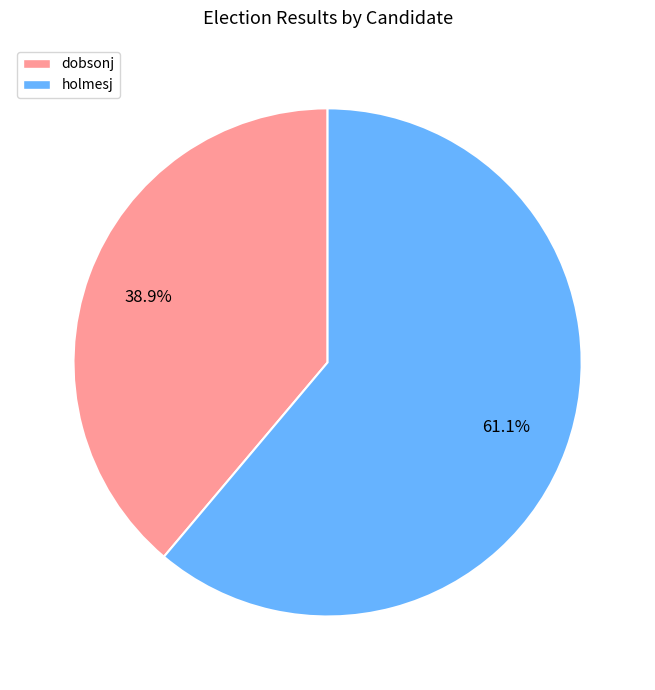

The holmesj slice represents 61% of the pie. True or false?

True